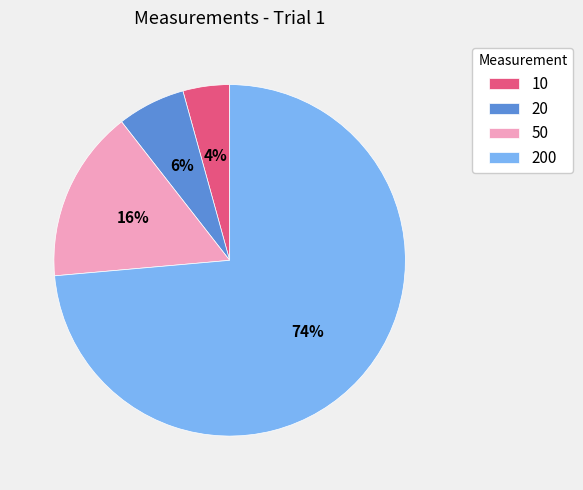

Which slice is the largest?

200